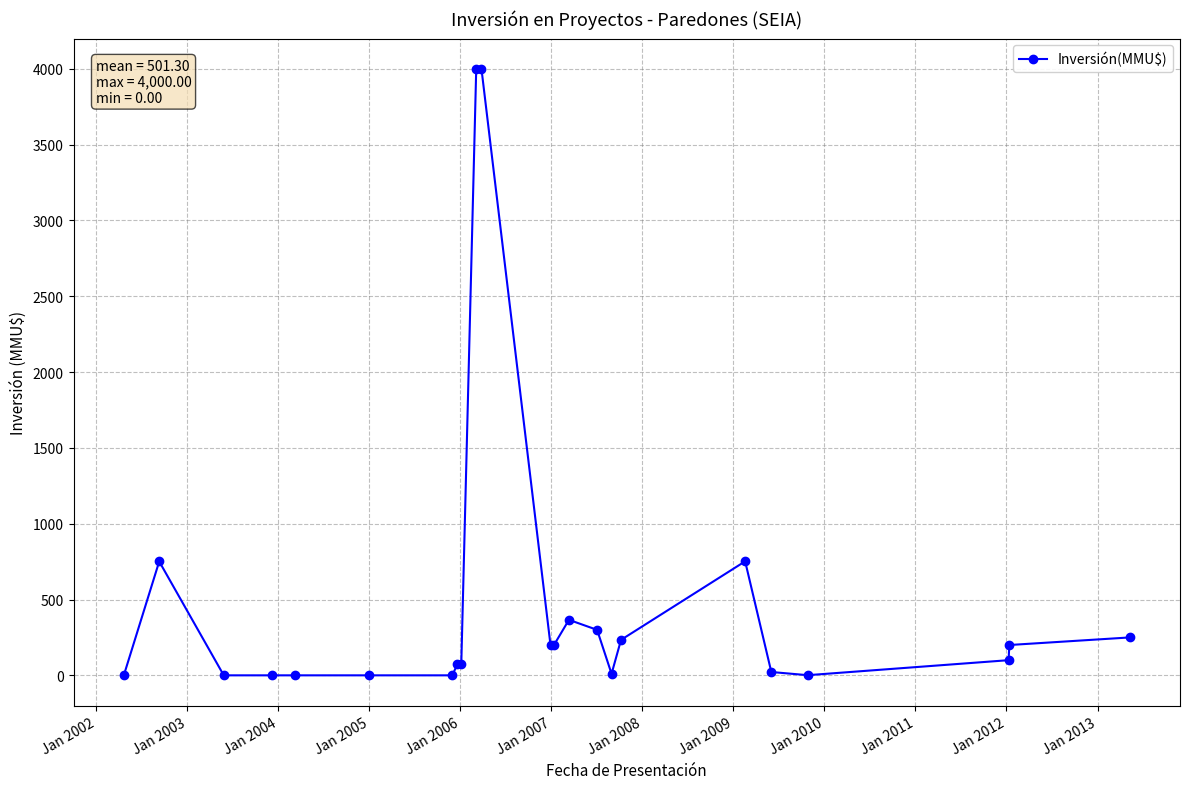

What is the maximum value shown in the chart?

4000